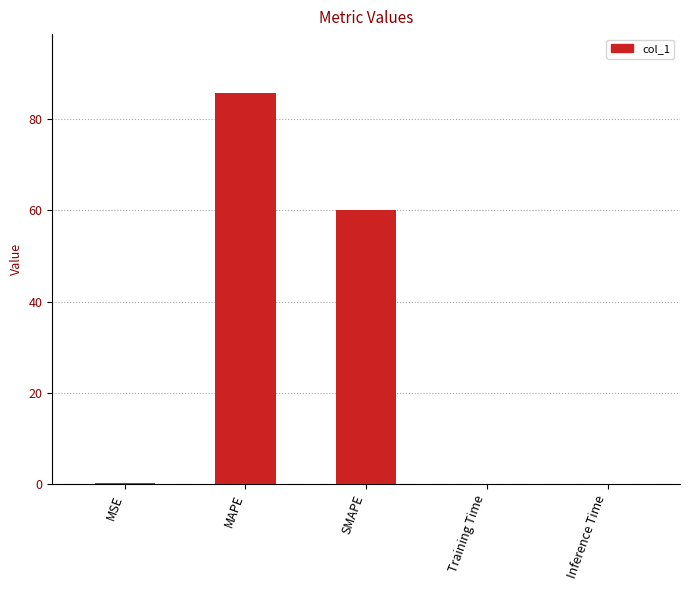

Which category has the highest value across all series?

MAPE